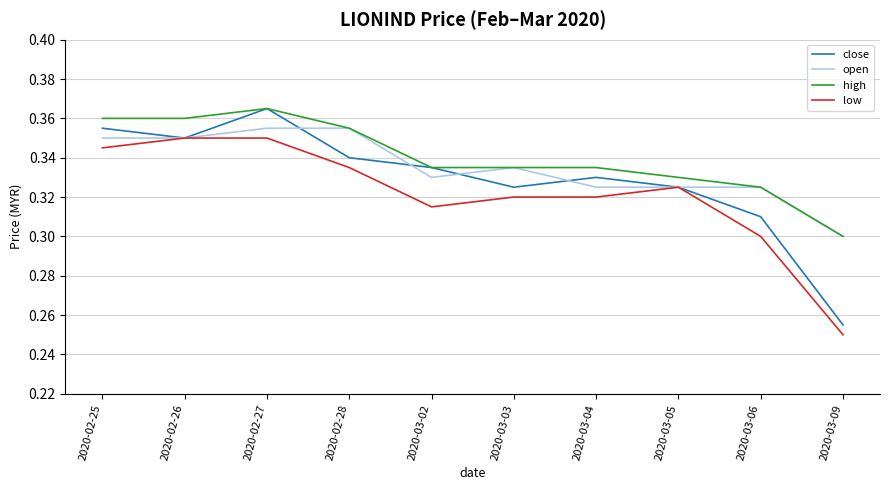

Between 2020-02-25 and 2020-03-02, which series saw the biggest shift?

low